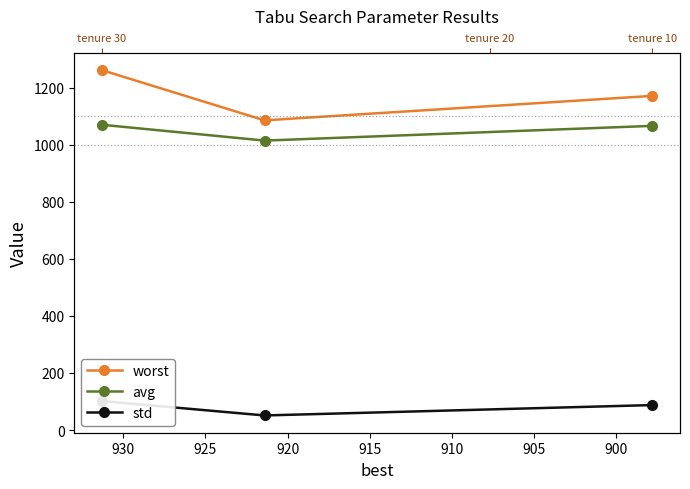

Which series has the widest spread of values?

worst